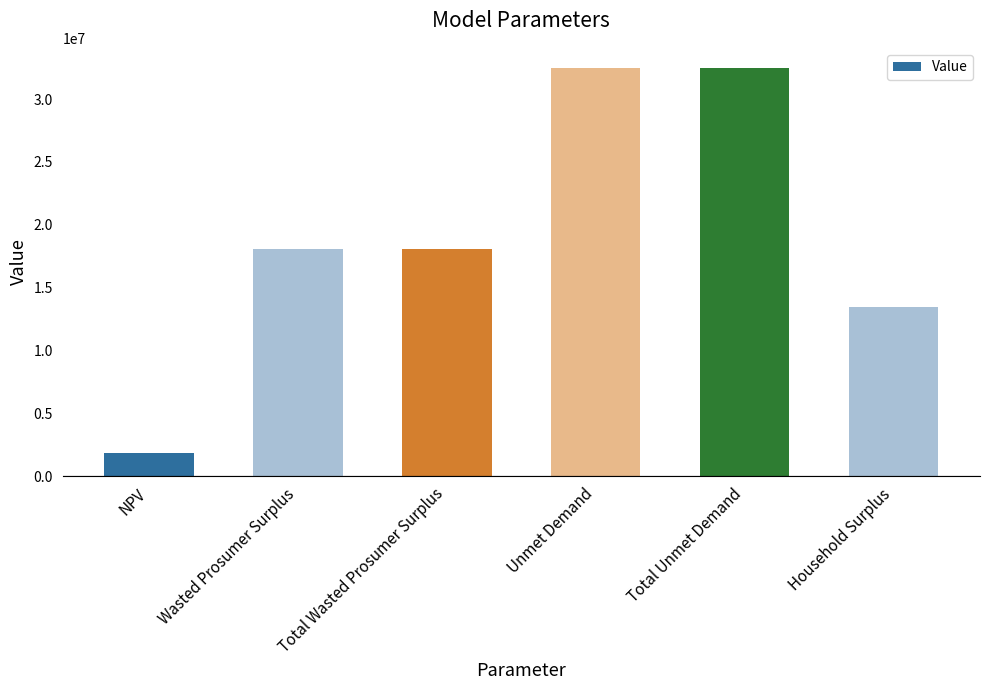

What value does the data have at Wasted Prosumer Surplus?

18093321.8